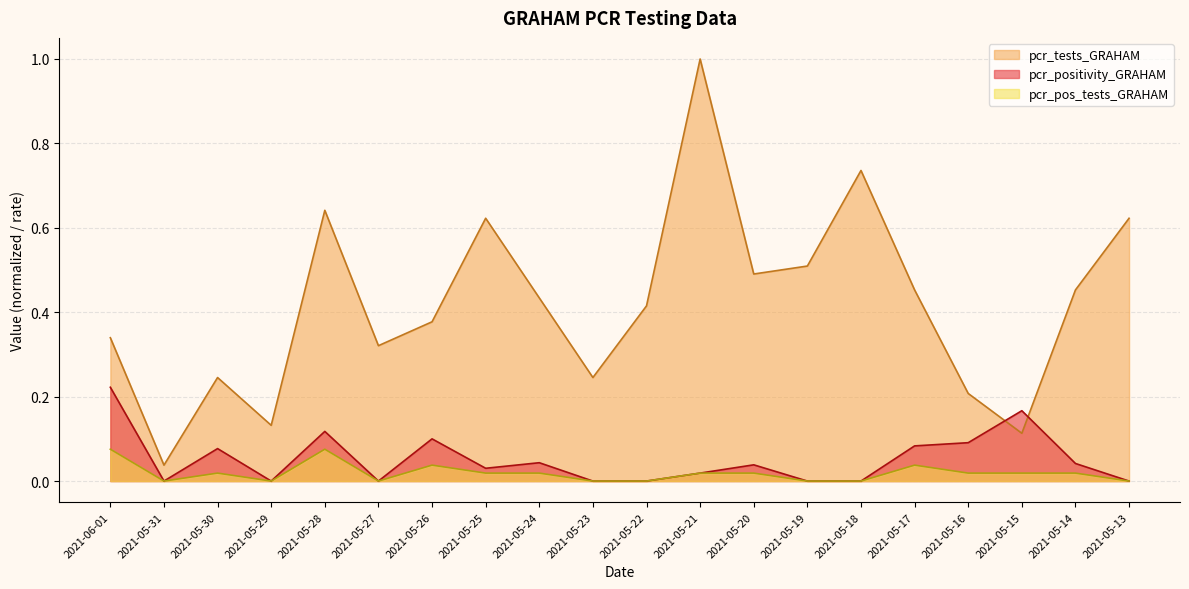

How many lines are shown in the chart?

3